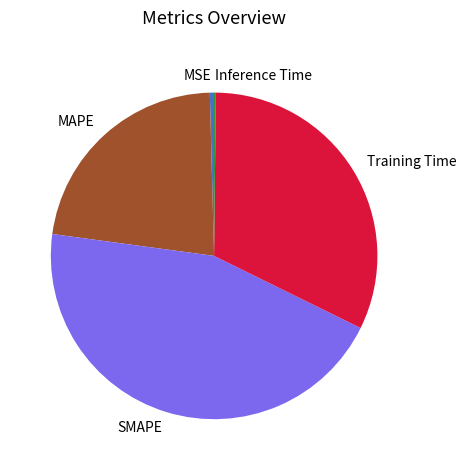

What is the largest slice in the pie chart?

SMAPE